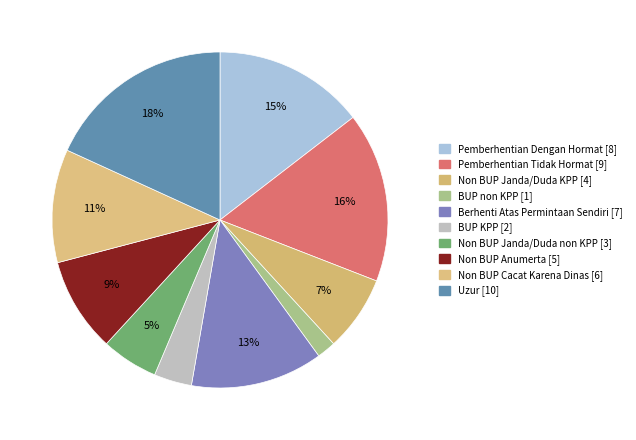

Count the number of slices in the pie.

10